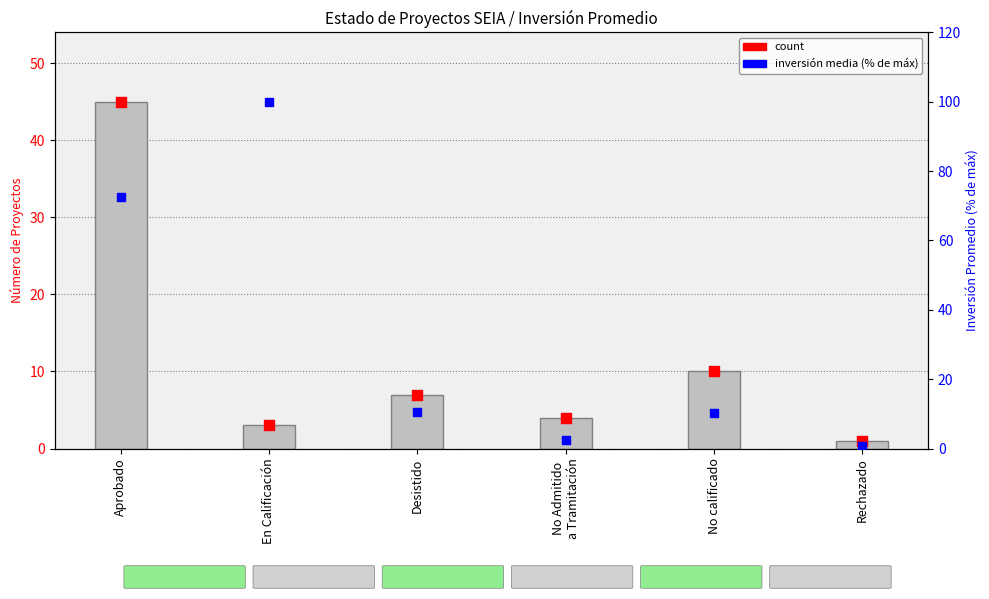

Which series contains the highest Y value?

mean investment rank